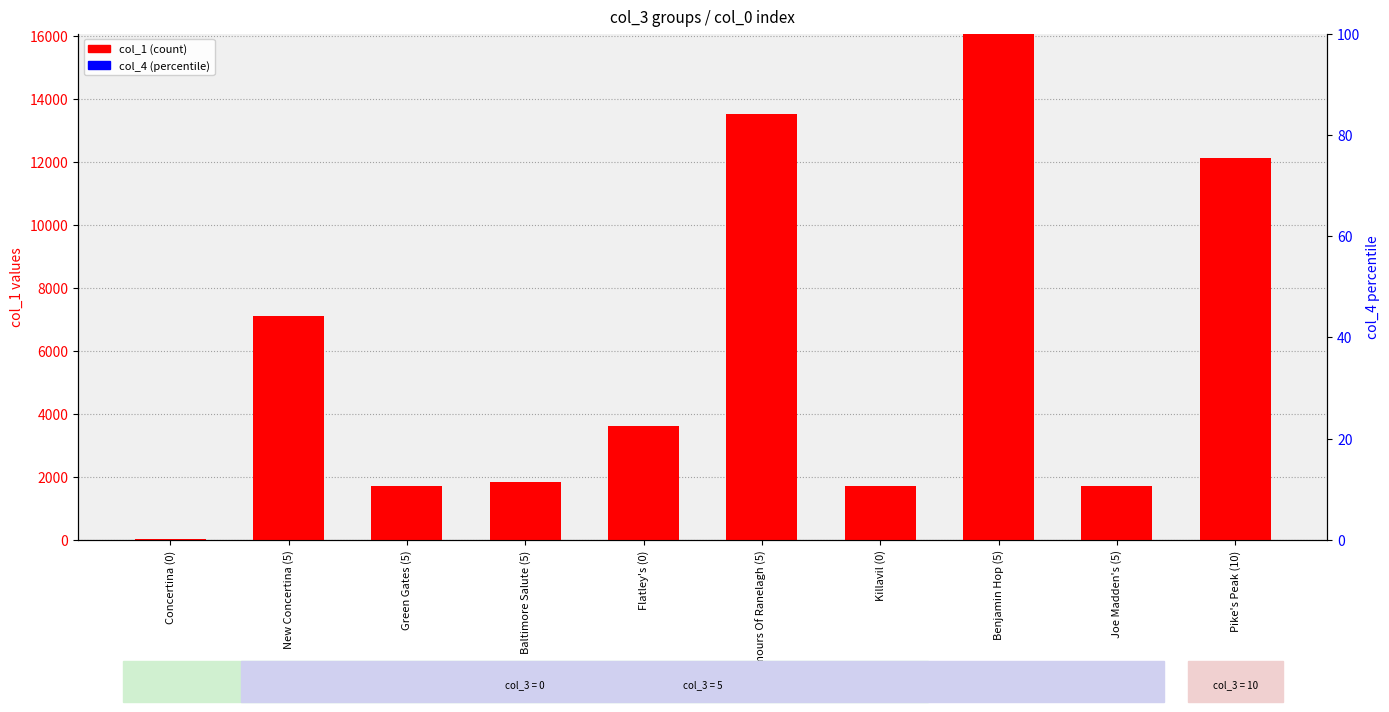

What is the difference between the maximum and minimum values in the col_1 (count) series?

16061